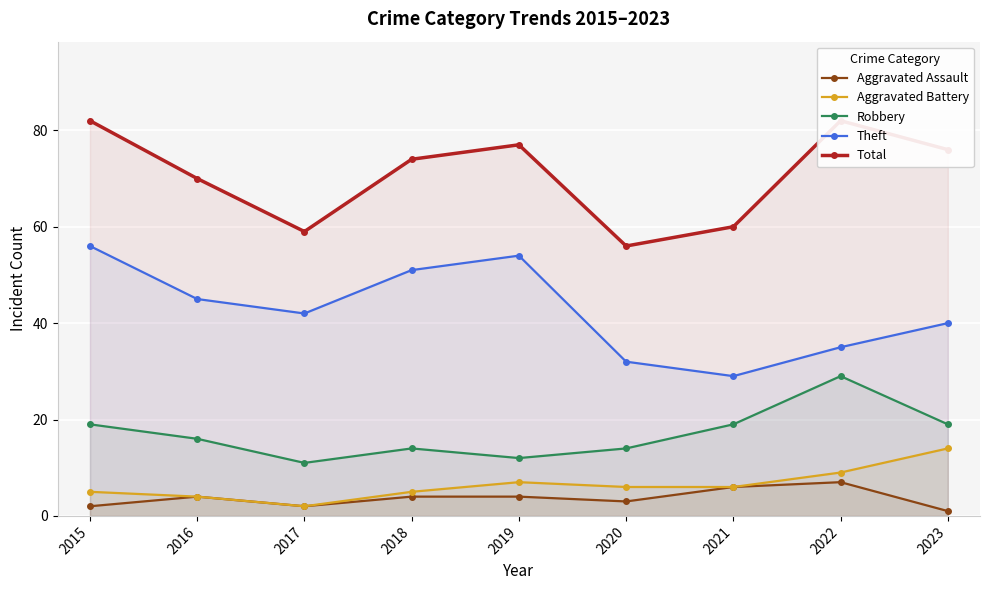

Where is the first local maximum for Theft?

2019